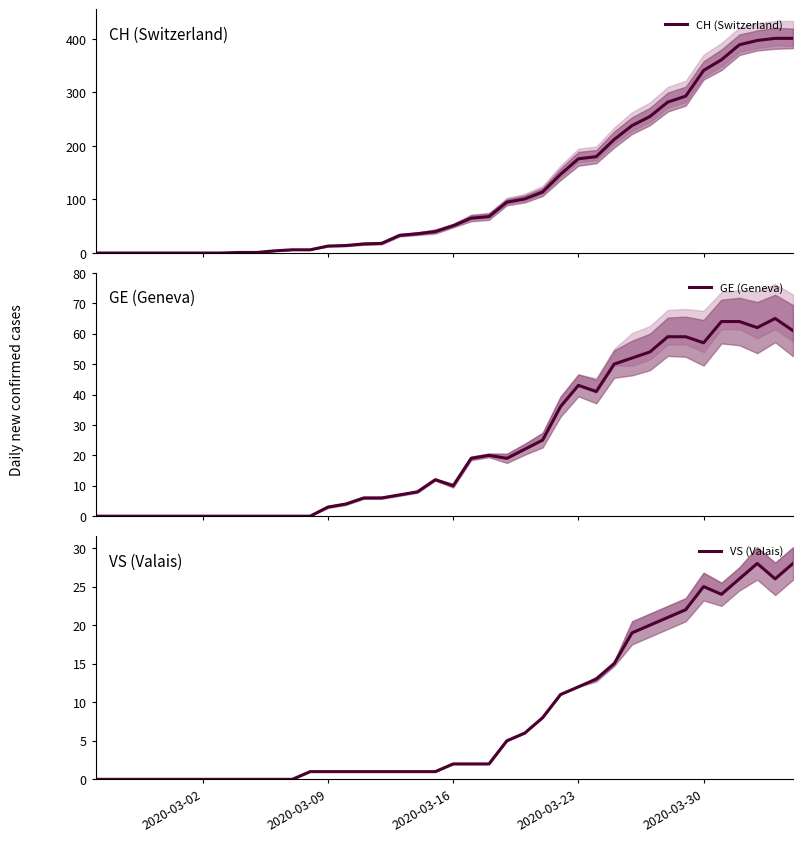

Which series has the widest spread of values?

CH (Switzerland)